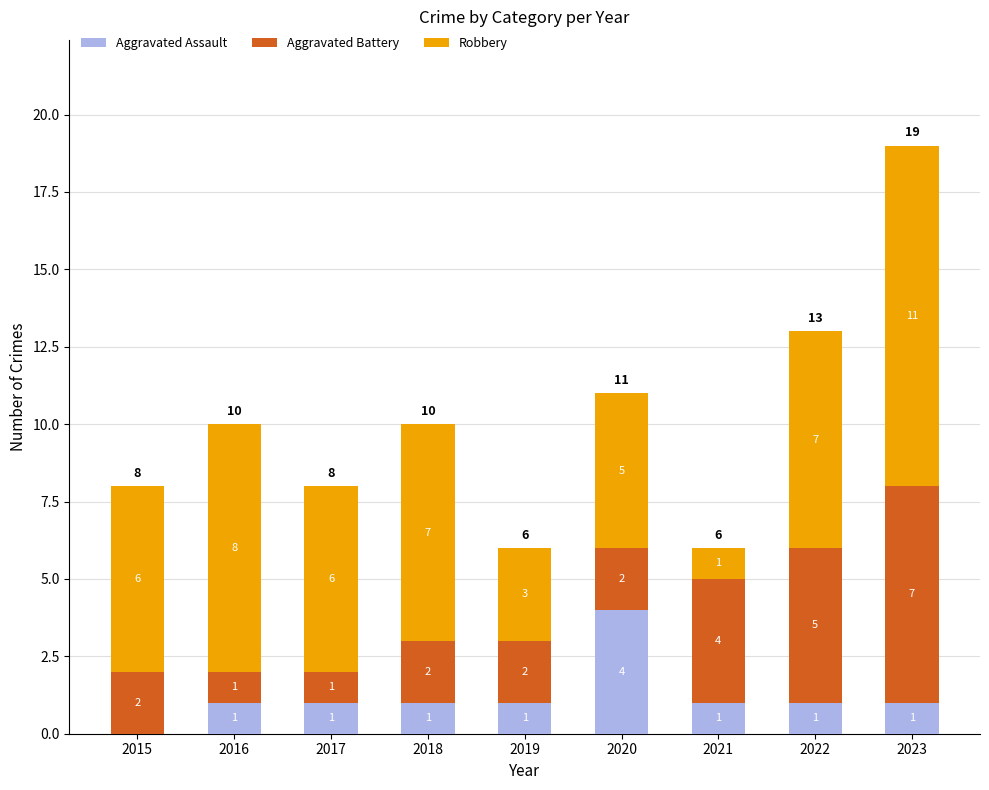

What is the total value across all series at 2018?

10